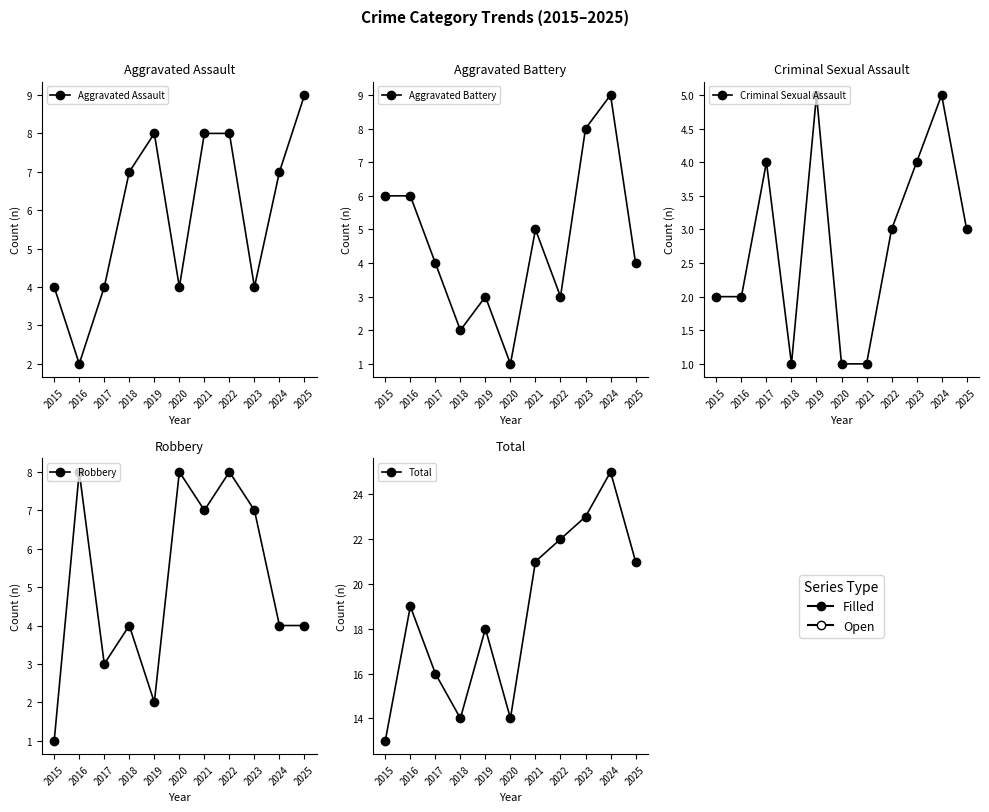

List the labels in order of Total value, smallest first.

2015, 2018, 2020, 2017, 2019, 2016, 2021, 2025, 2022, 2023, 2024